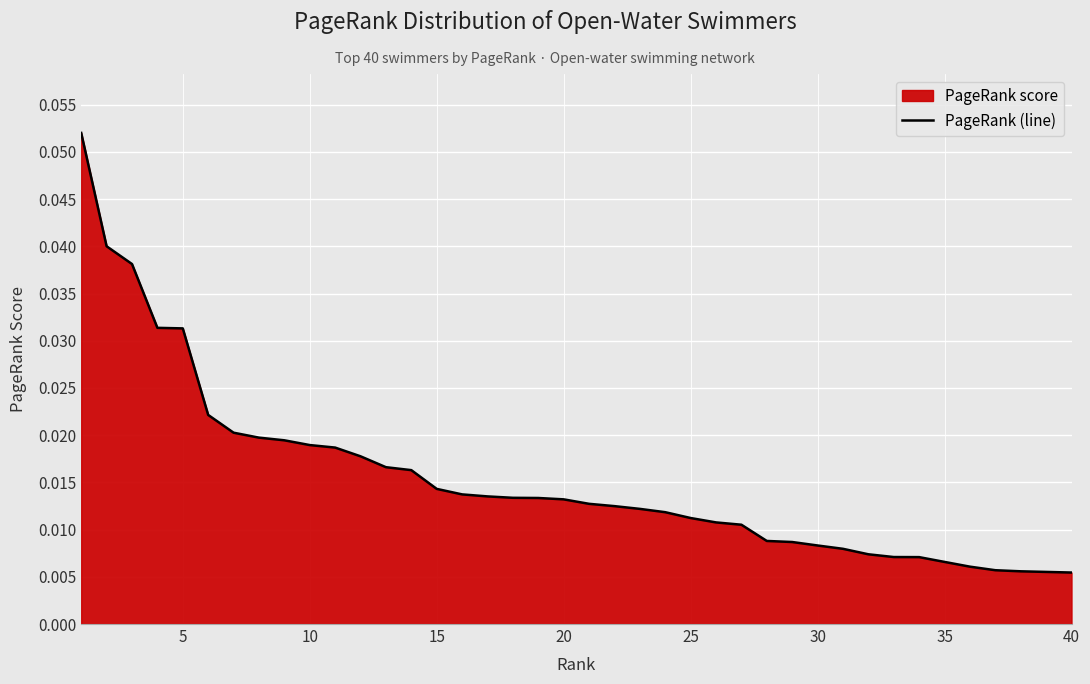

Reading right to left, transcribe all the data shown in this chart.

0.0	0.0	0.0	0.0	0.0	0.0	0.0	0.0	0.0	0.0	0.0	0.0	0.0	0.0	0.0	0.0	0.0	0.0	0.0	0.0	0.0	0.0	0.0	0.0	0.0	0.0	0.0	0.0	0.0	0.0	0.0	0.0	0.0	0.0	0.0	0.0	0.0	0.0	0.0	0.1